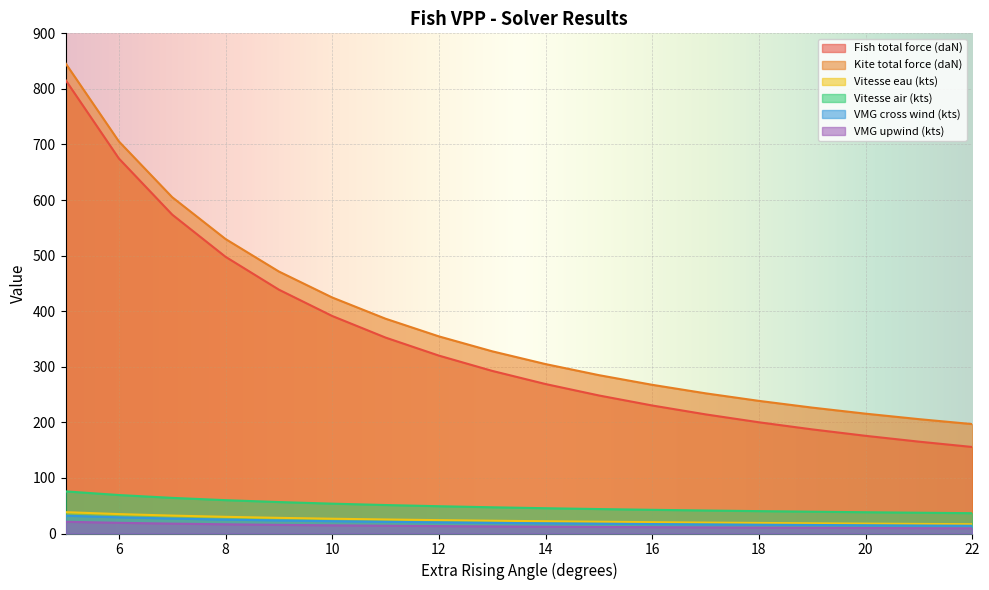

True or false: Vitesse air (kts) and VMG cross wind (kts) cross at least once.

False